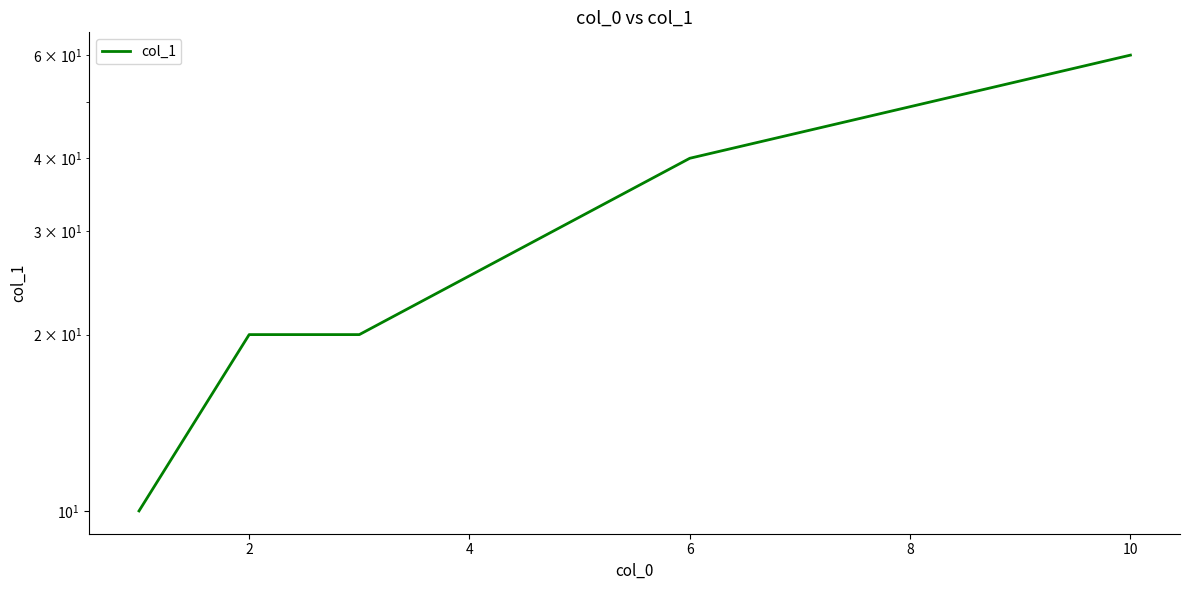

How many lines are shown in the chart?

1